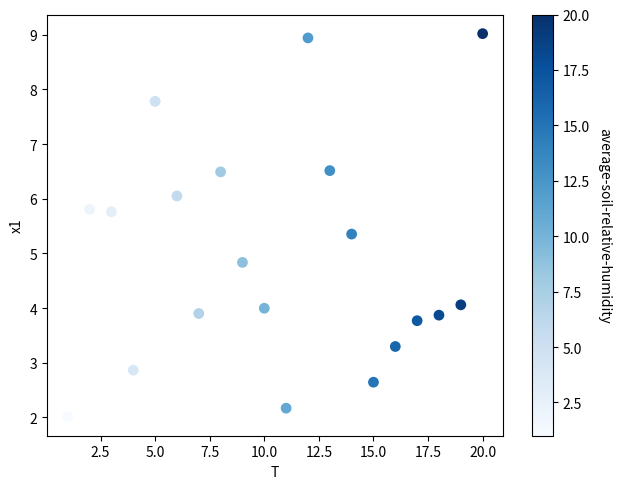

What Y value in the scatter plot is closest to 5?

4.8